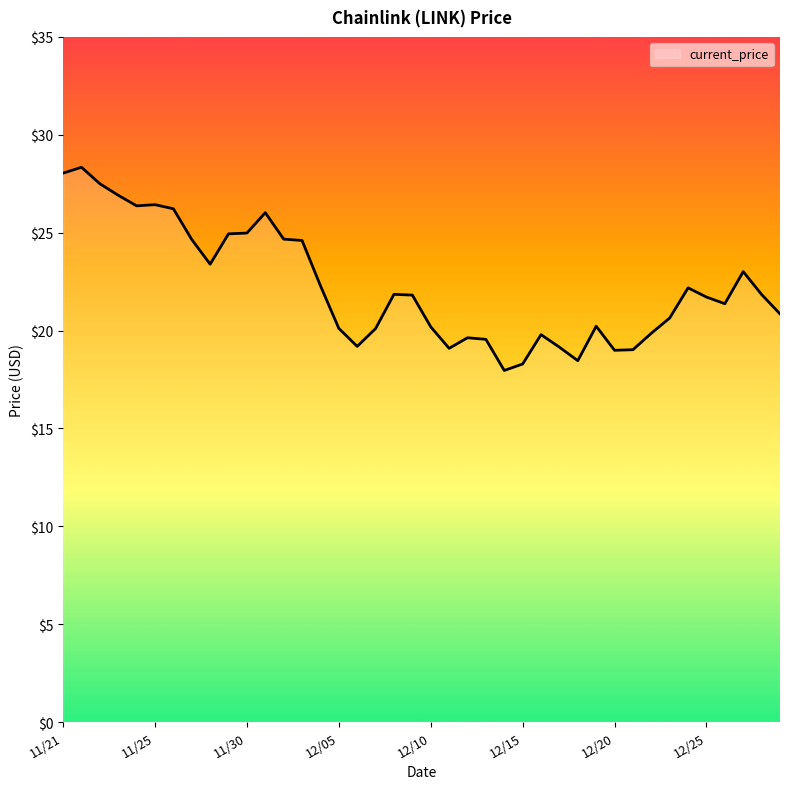

What is the maximum value shown in the chart?

28.3